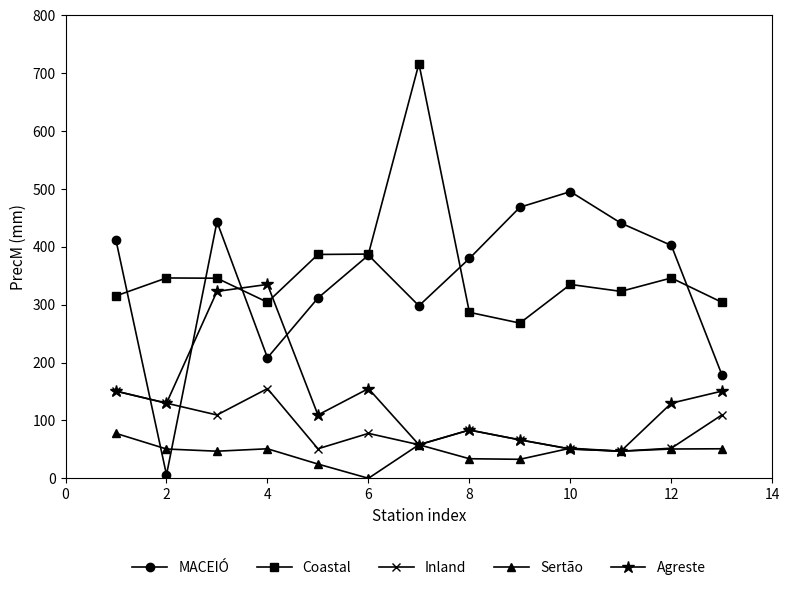

How many lines are shown in the chart?

5